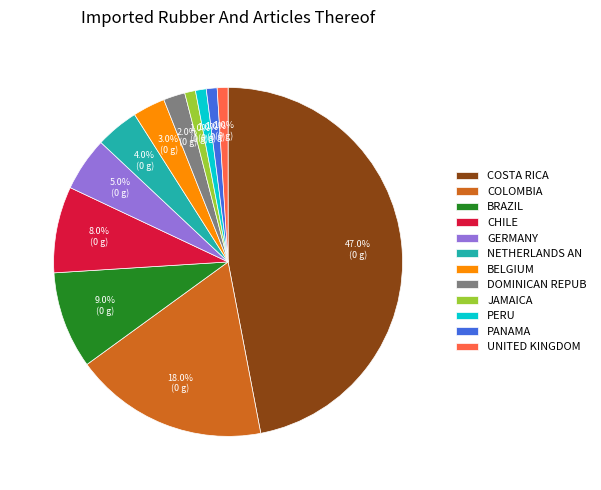

Does COLOMBIA account for over 50% of the chart?

No